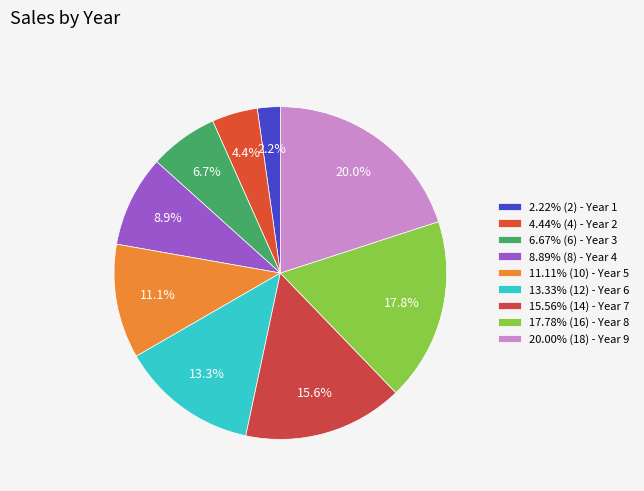

Is there a majority slice in this chart?

No